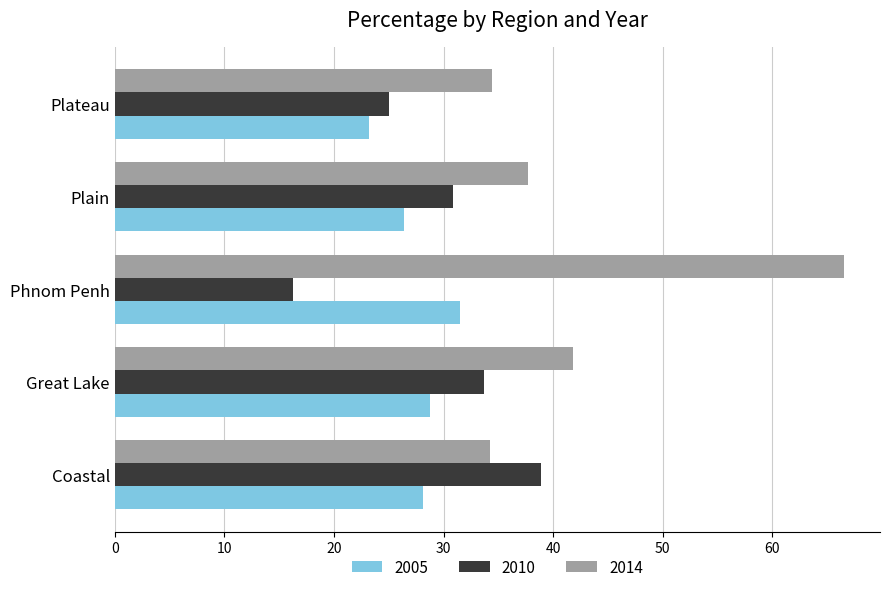

Rank the series by their maximum value, from highest to lowest.

2014, 2010, 2005